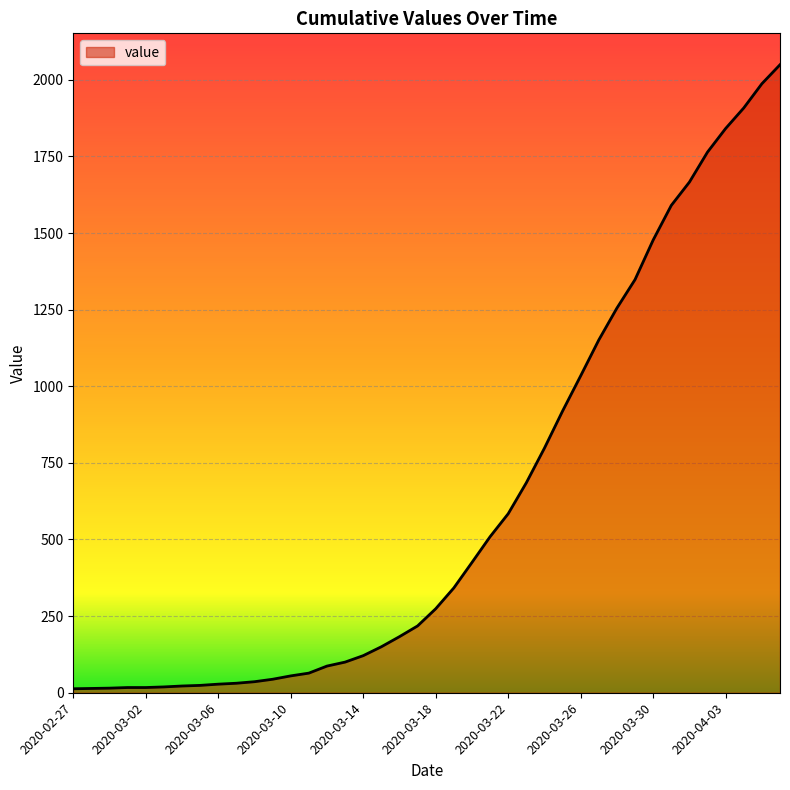

What is the maximum value shown in the chart?

2049